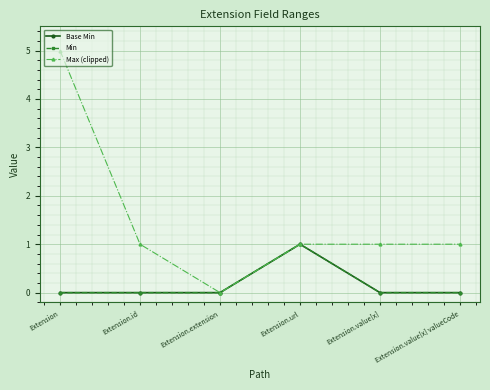

True or false: Min and Max (clipped) cross at least once.

False